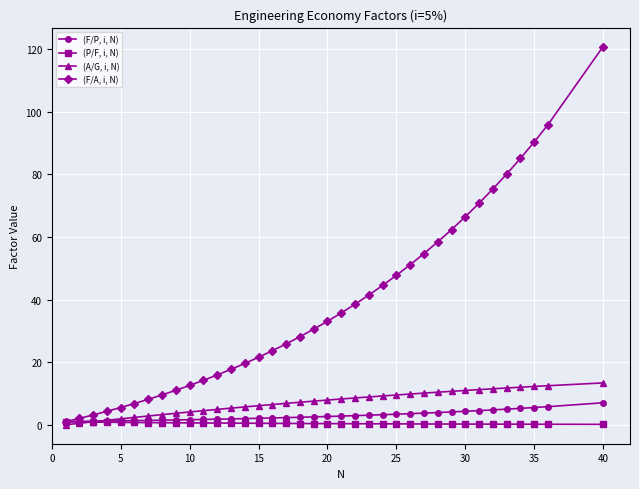

True or false: (F/A, i, N) has more than 1 points higher than both neighbors.

False